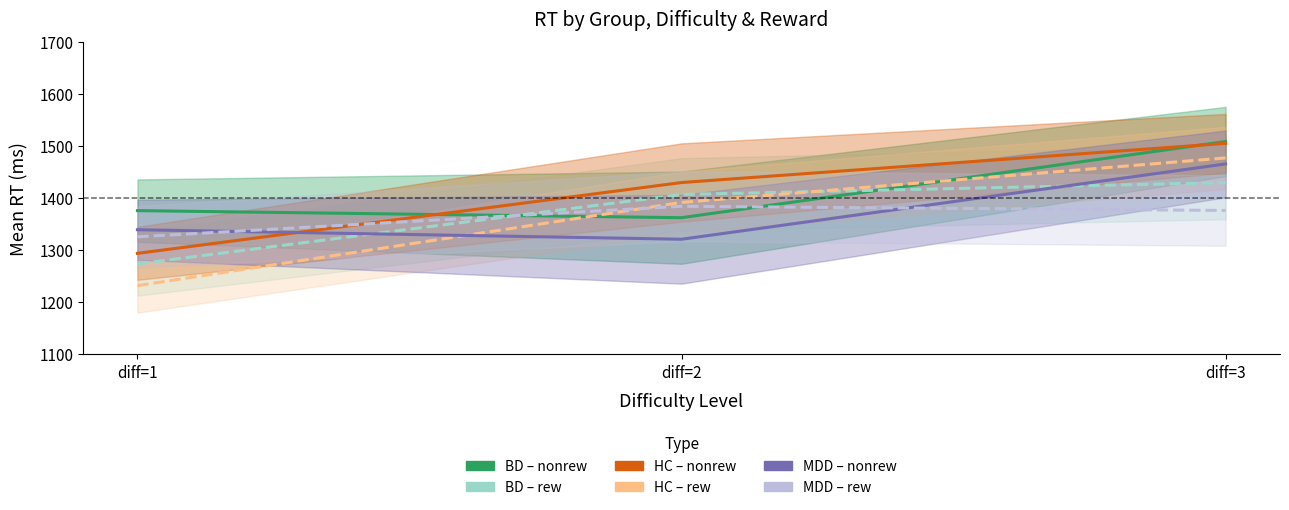

True or false: BD nonrew has a value of 2653.2 at diff=3.

False